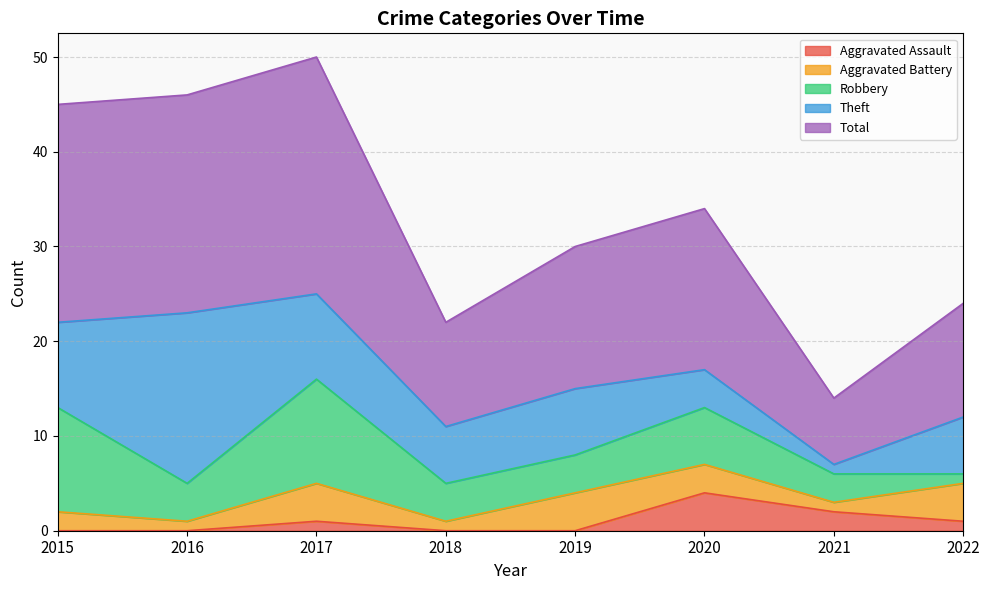

True or false: Aggravated Battery and Theft cross at least once.

False